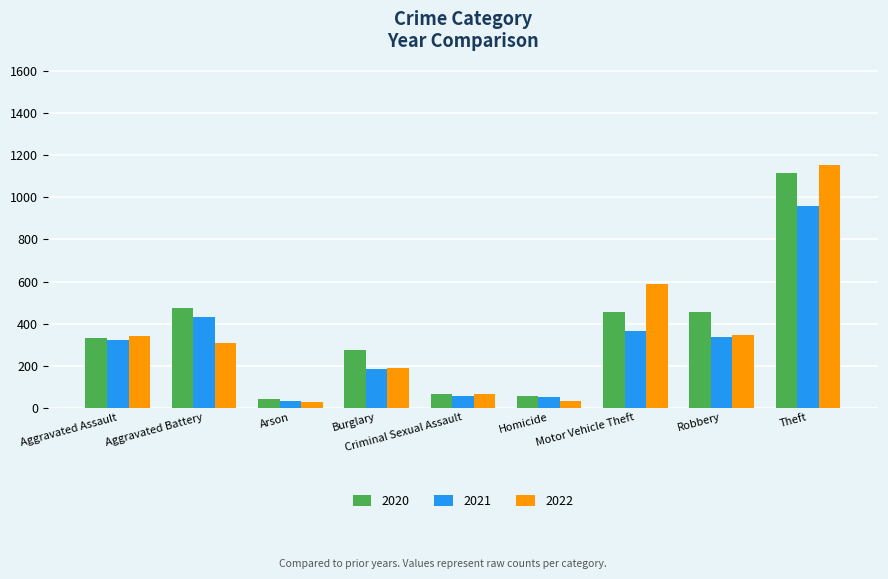

How many groups of bars are there?

9